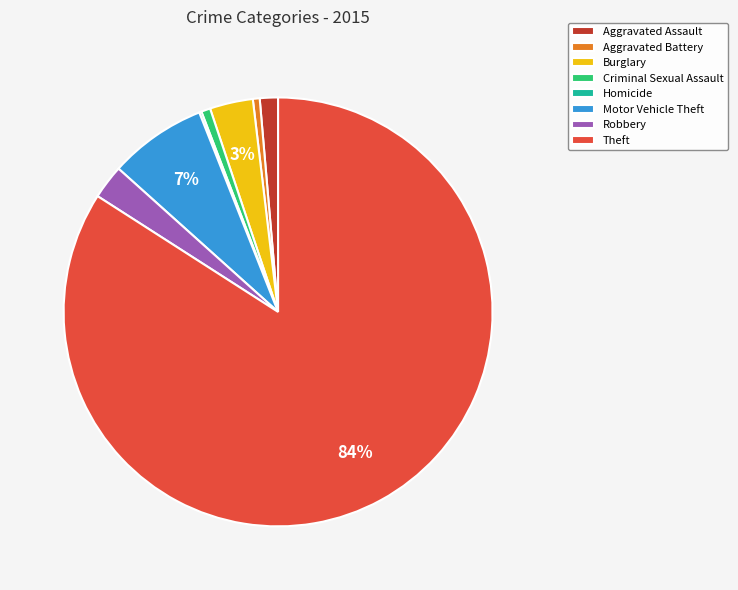

What is the majority slice?

Theft